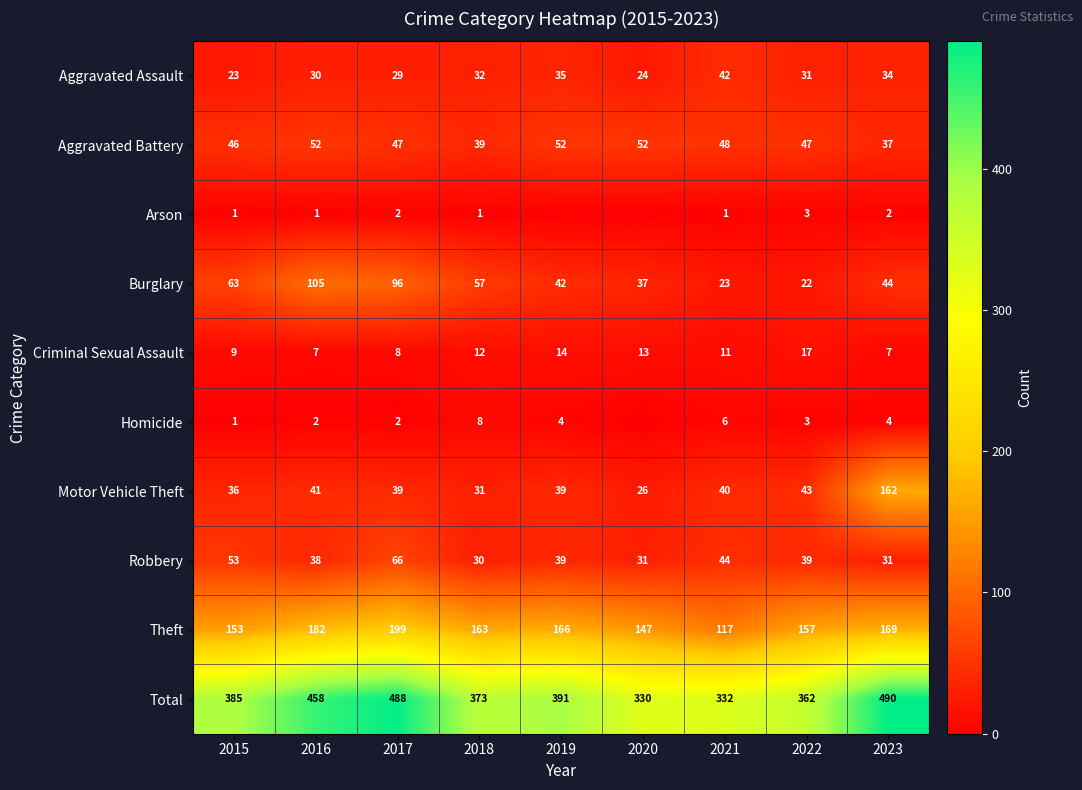

What is the maximum value shown in the chart?

490